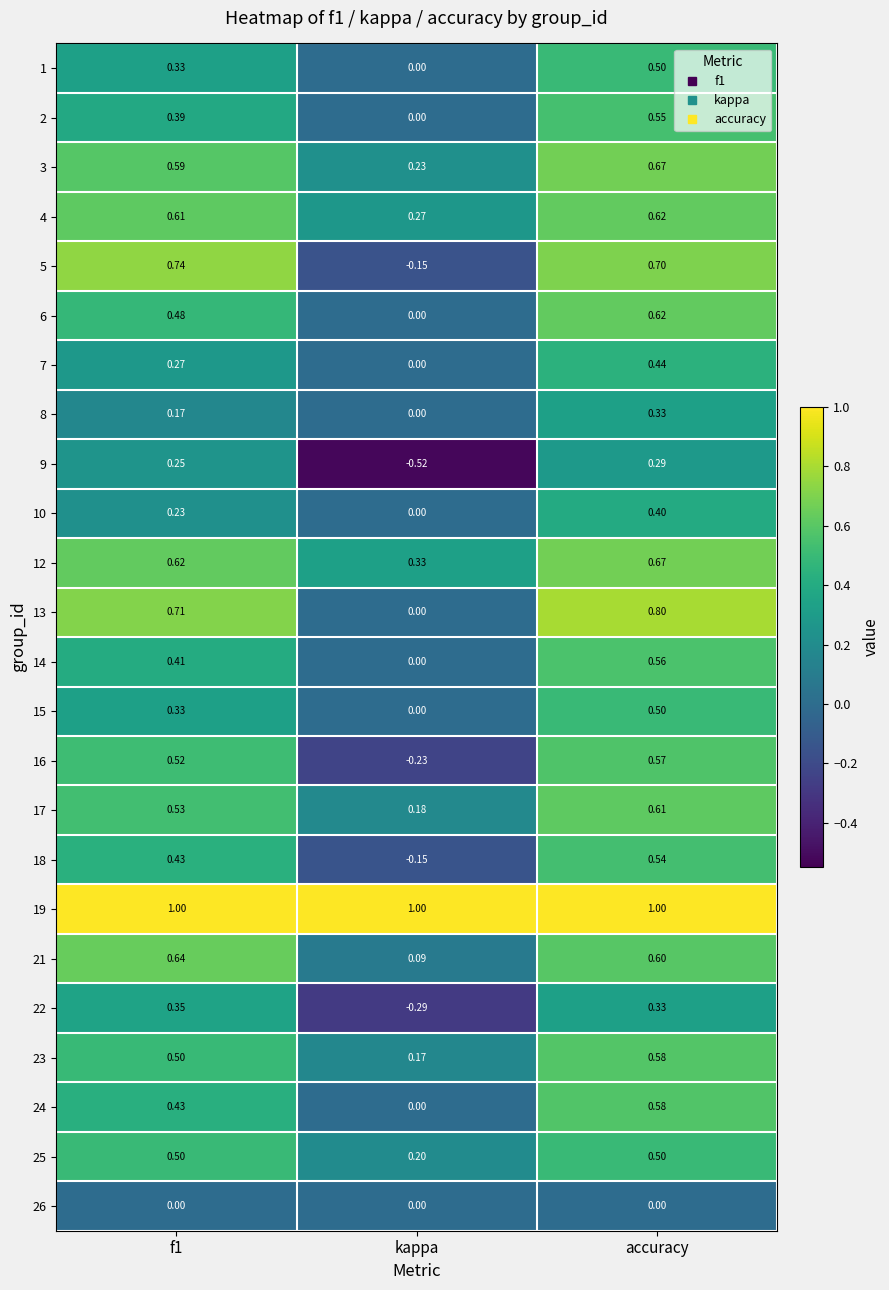

Which series has the largest total across all categories?

19